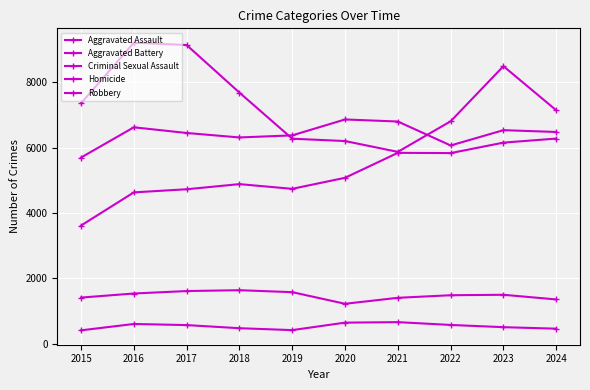

How many data points does each series have?

10